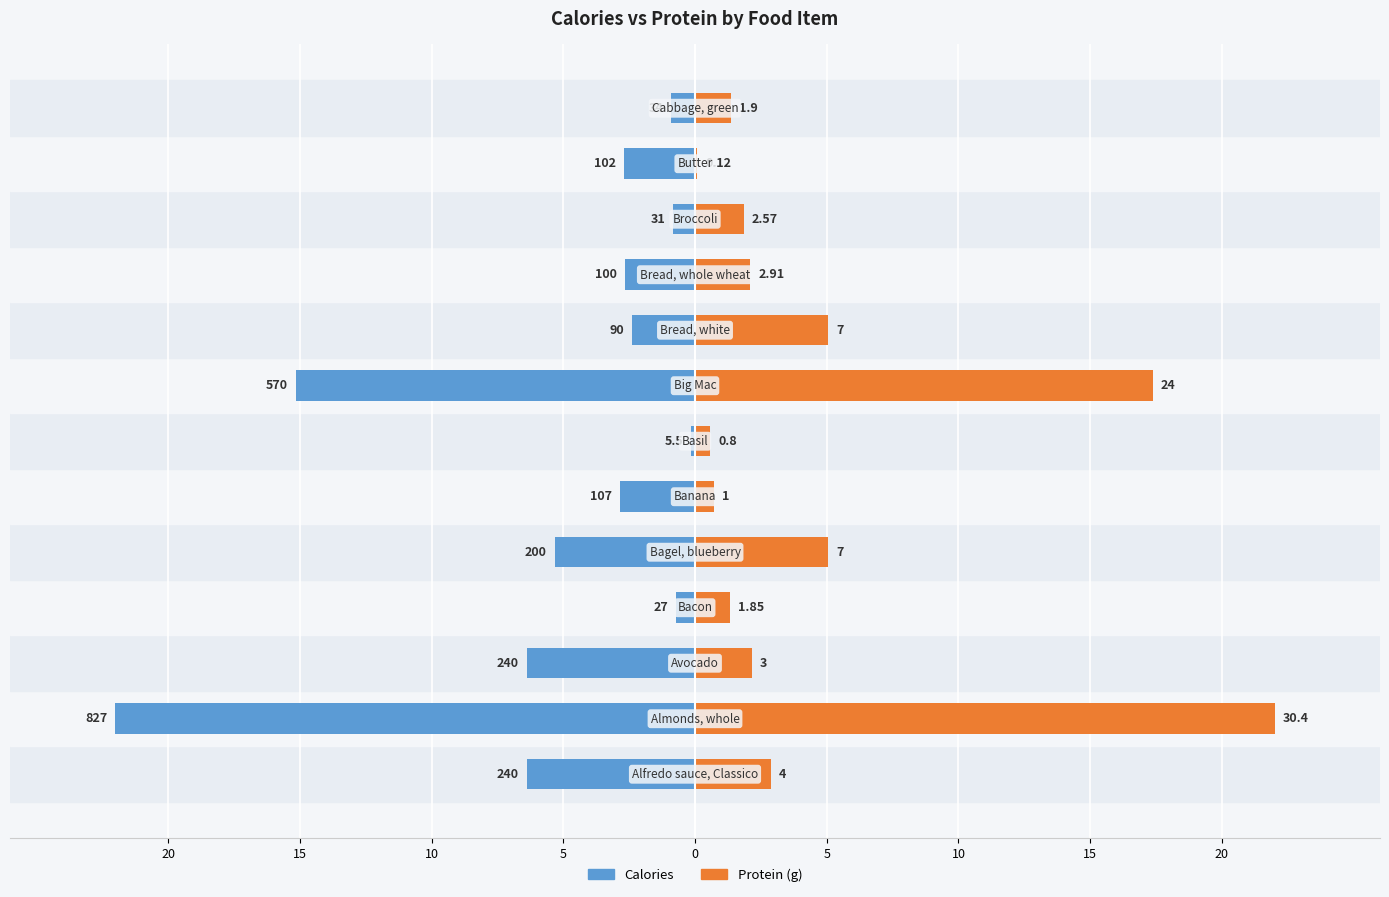

What is the maximum value shown in the chart?

22.0